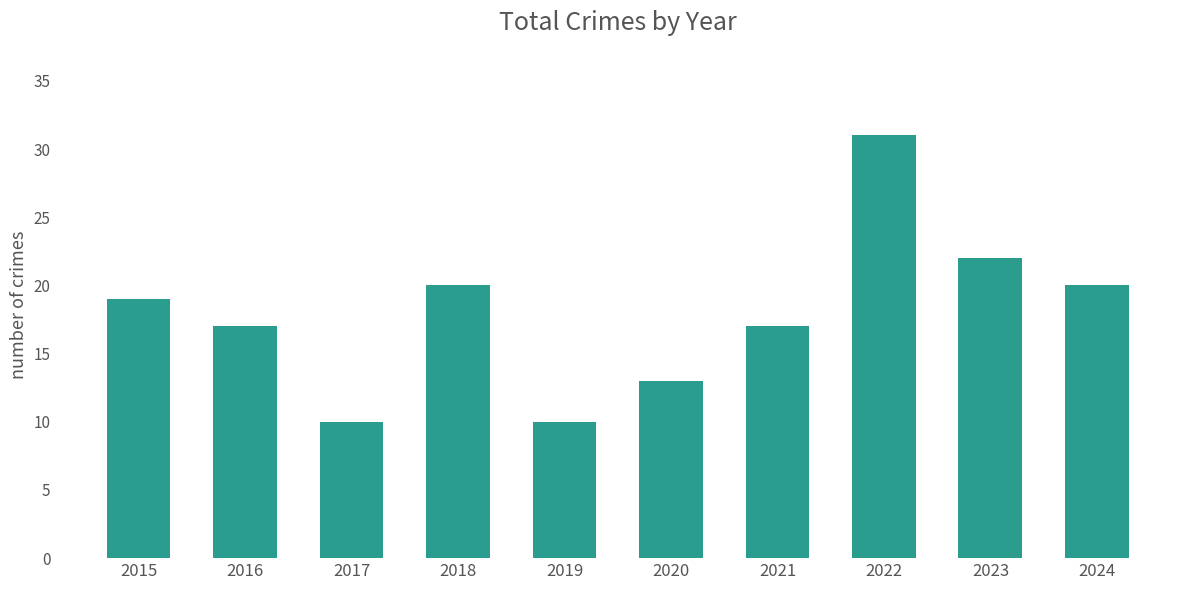

Are the bars horizontal?

No